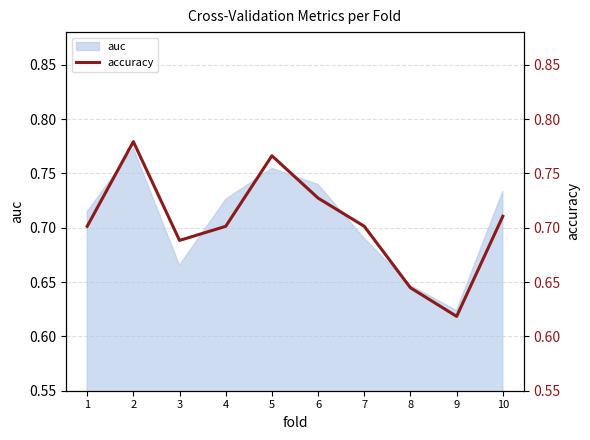

Is it true that the value at 4 is 0.7?

True